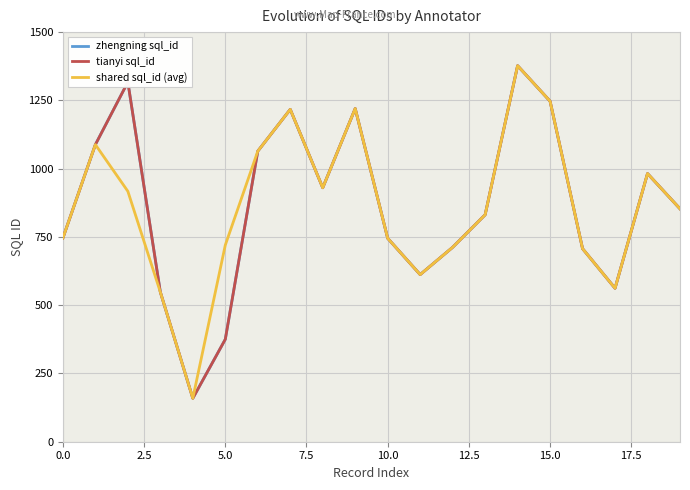

List the series in order of their peak value, lowest first.

zhengning sql_id, tianyi sql_id, shared sql_id (avg)